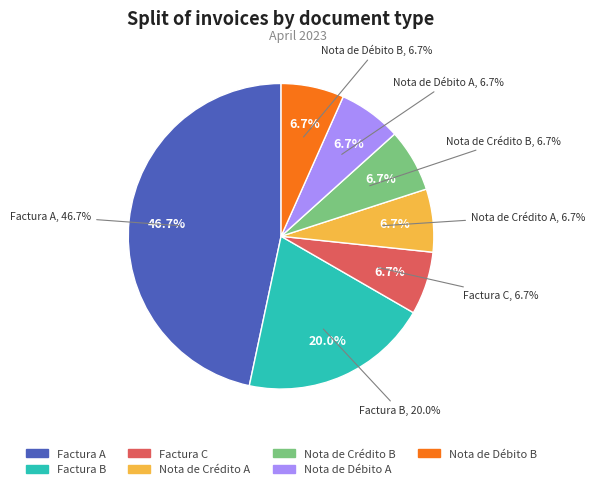

Rank the categories by value from lowest to highest.

Factura C, Nota de Crédito A, Nota de Crédito B, Nota de Débito A, Nota de Débito B, Factura B, Factura A